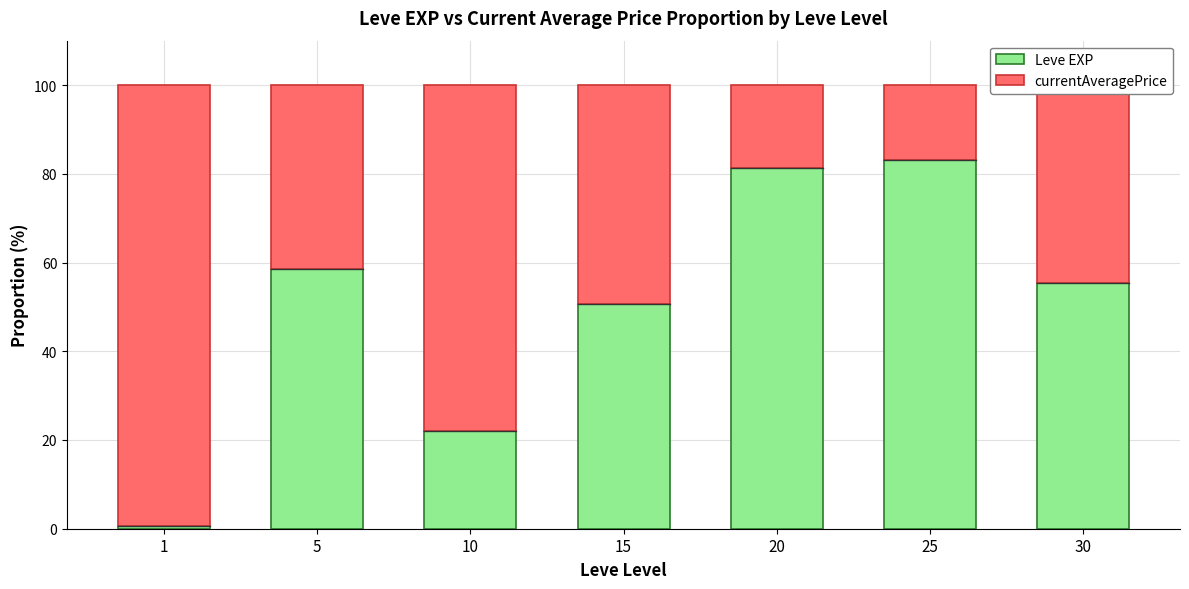

What are all the series names shown in the legend?

Leve EXP, currentAveragePrice